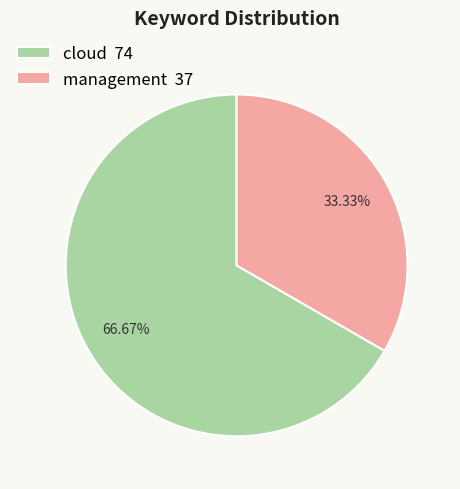

What is the majority slice?

cloud